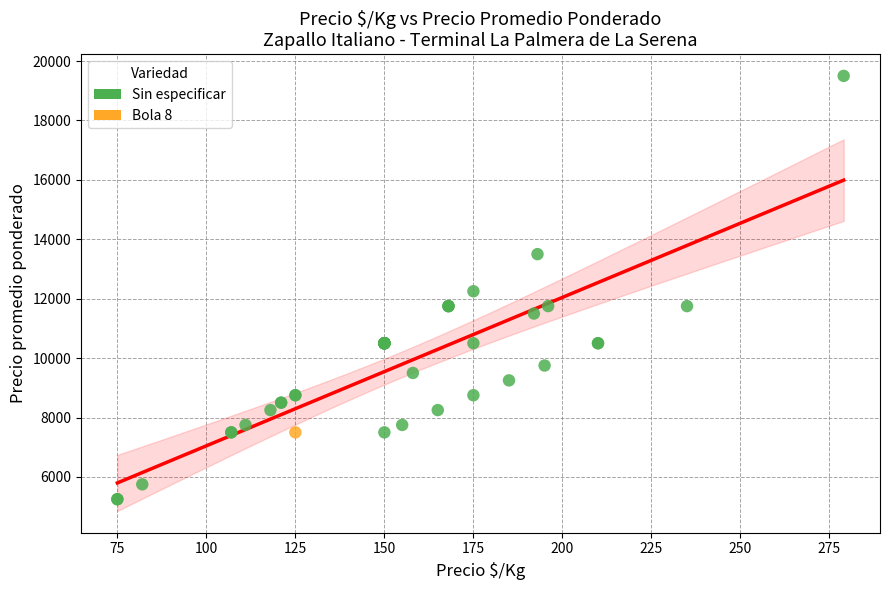

What are all the series names shown in the legend?

Sin especificar, Bola 8